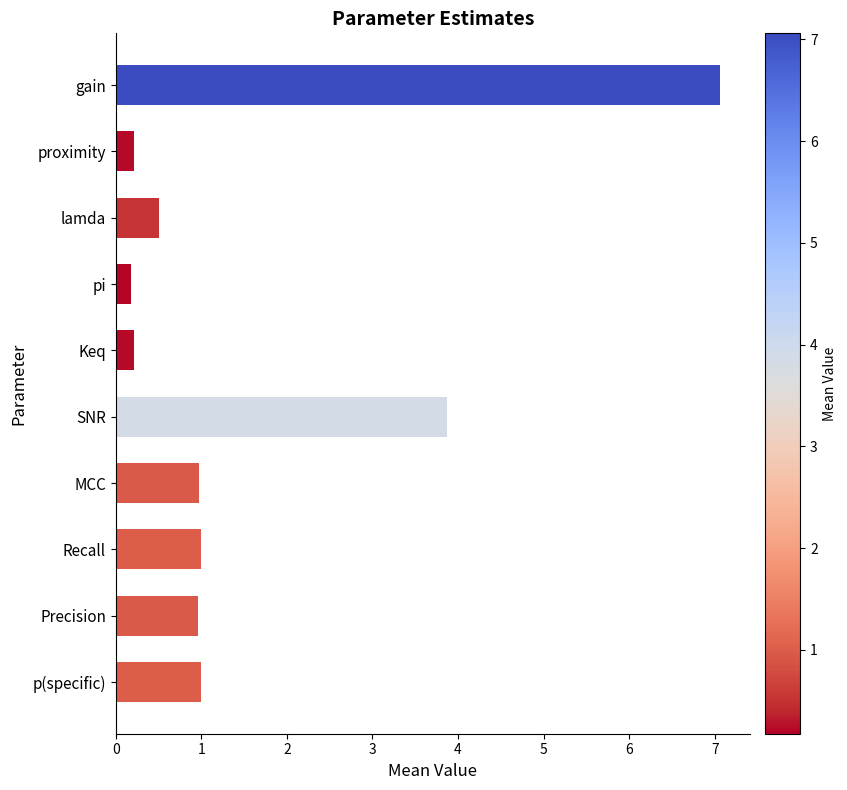

What is the average value?

1.6